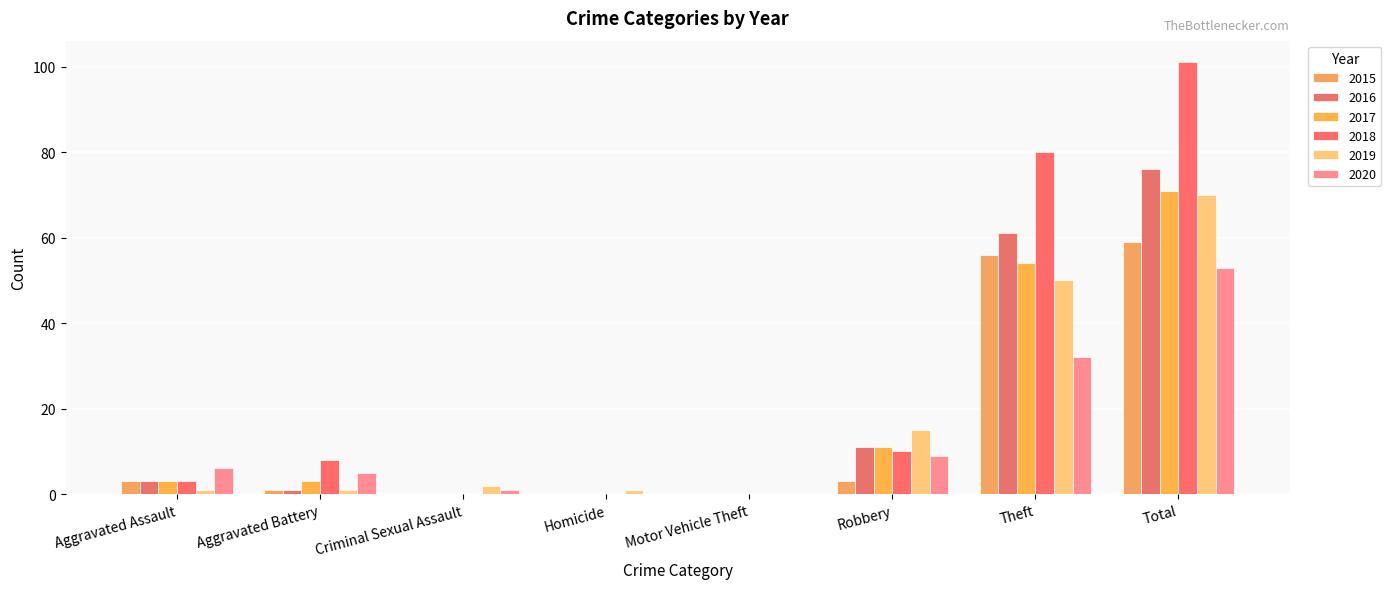

How many categories are shown in the chart?

8